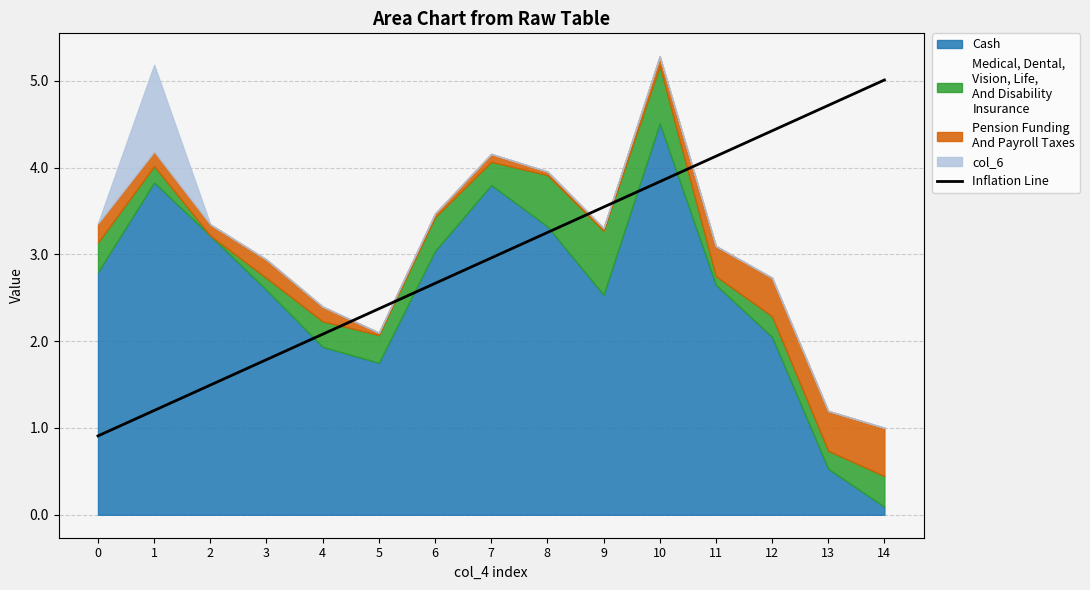

True or false: there are more than 0 points higher than both neighbors.

False